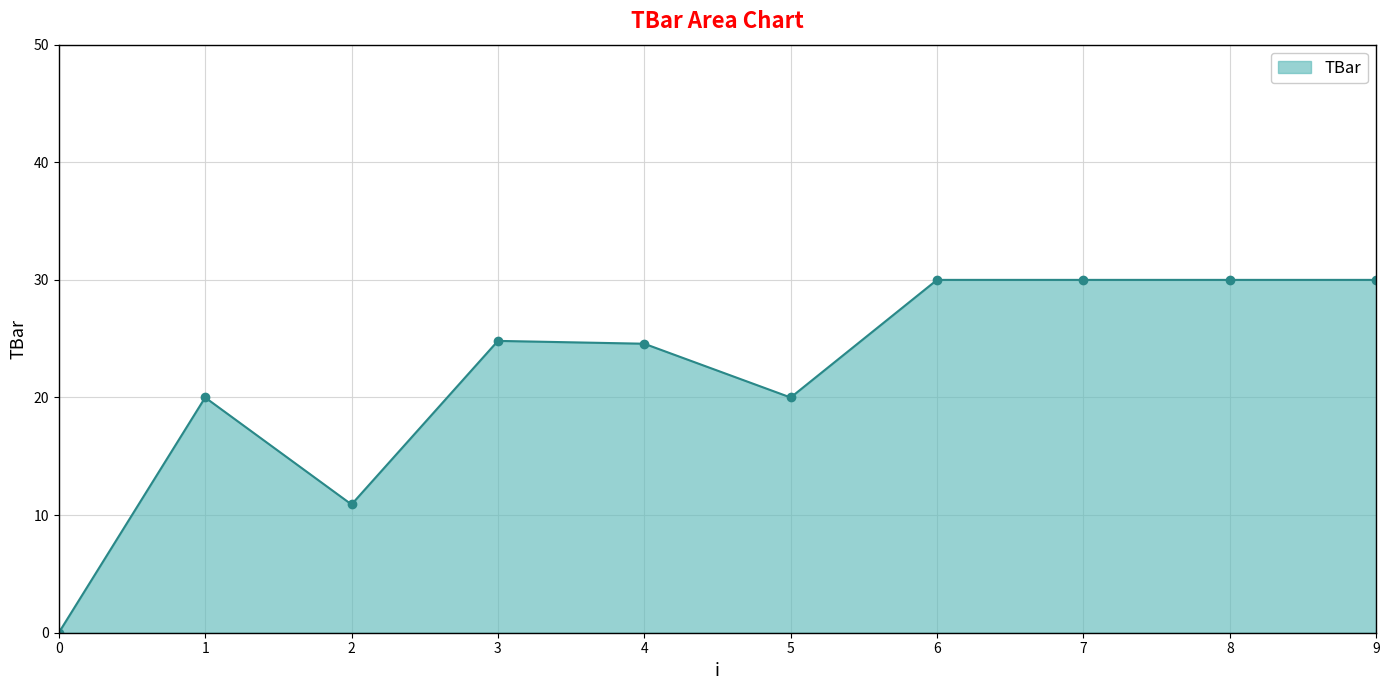

At which category does the data reach its first local valley?

2